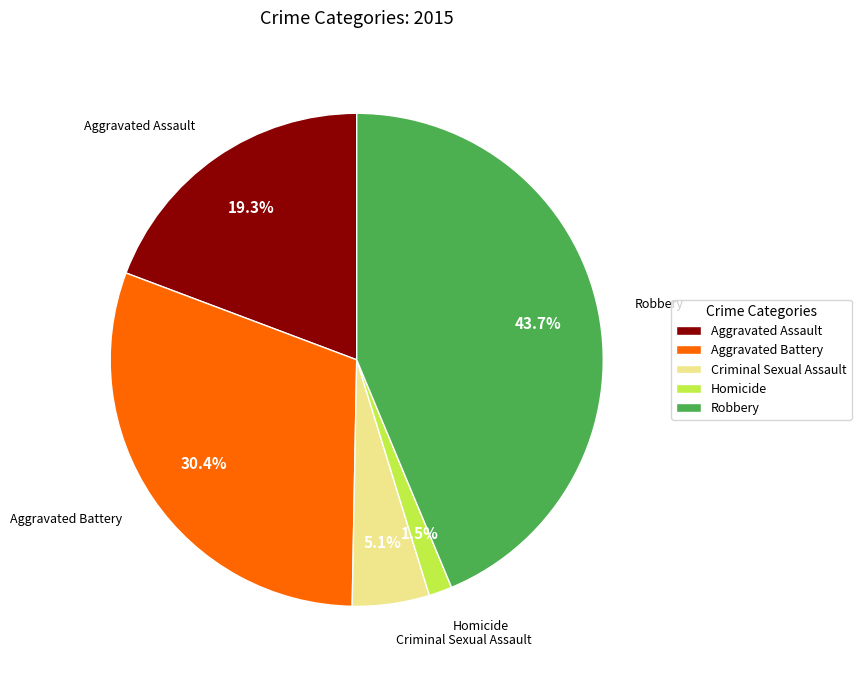

The Aggravated Battery slice represents 37% of the pie. True or false?

False